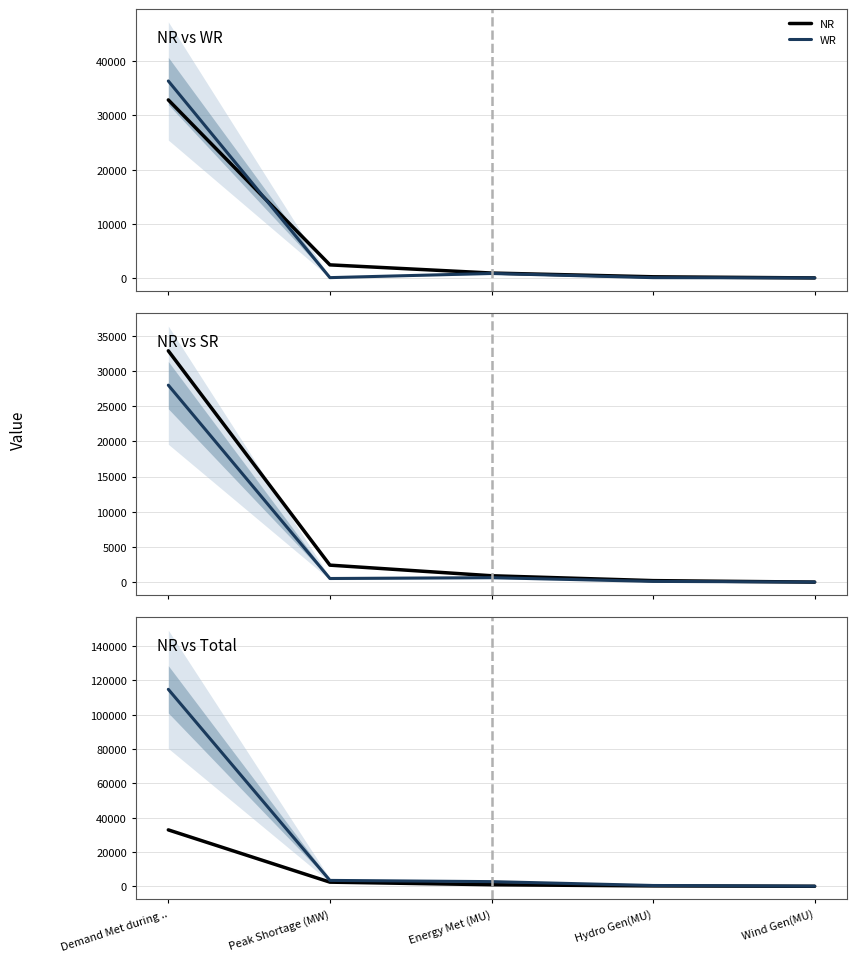

What is the label of the 1st point from the left?

Demand Met during ..